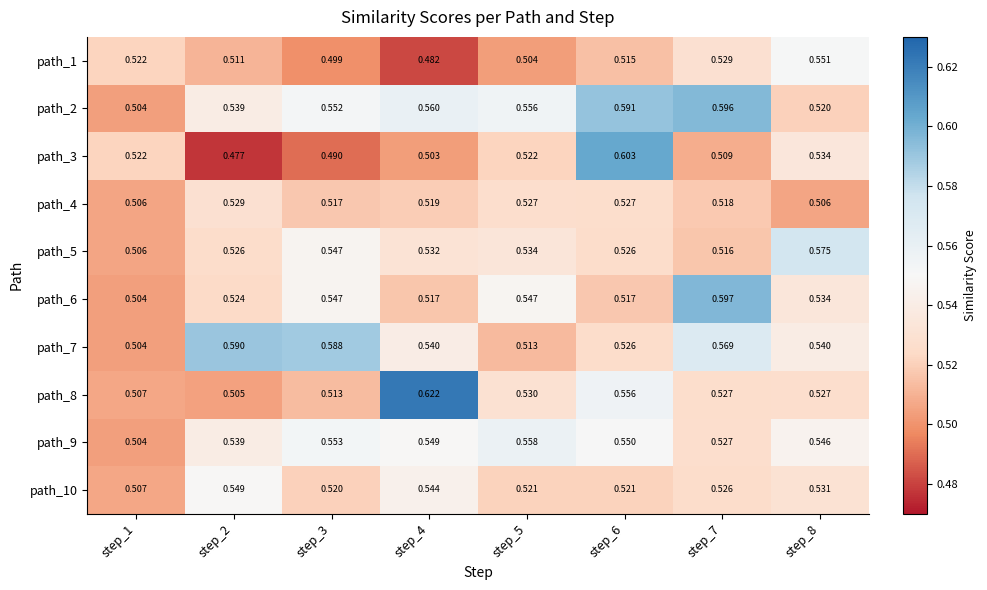

What is the spread (max minus min) of values at step_2?

0.1